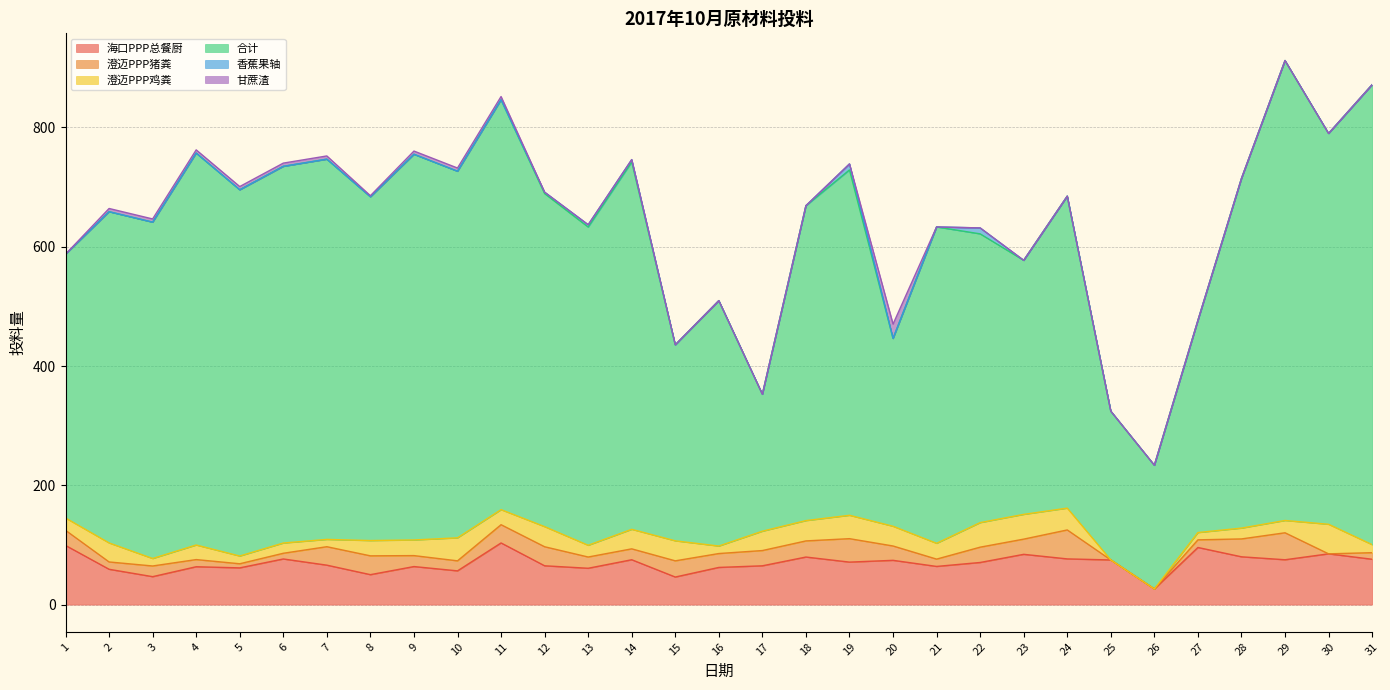

Between which two adjacent categories do 澄迈PPP猪粪 and 澄迈PPP鸡粪 first intersect?

1 and 2